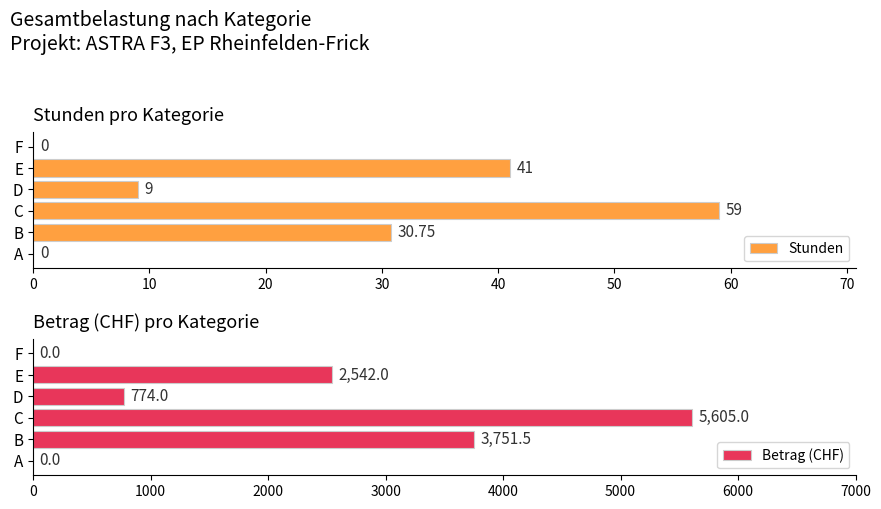

What are all the series names shown in the legend?

Stunden, Betrag (CHF)